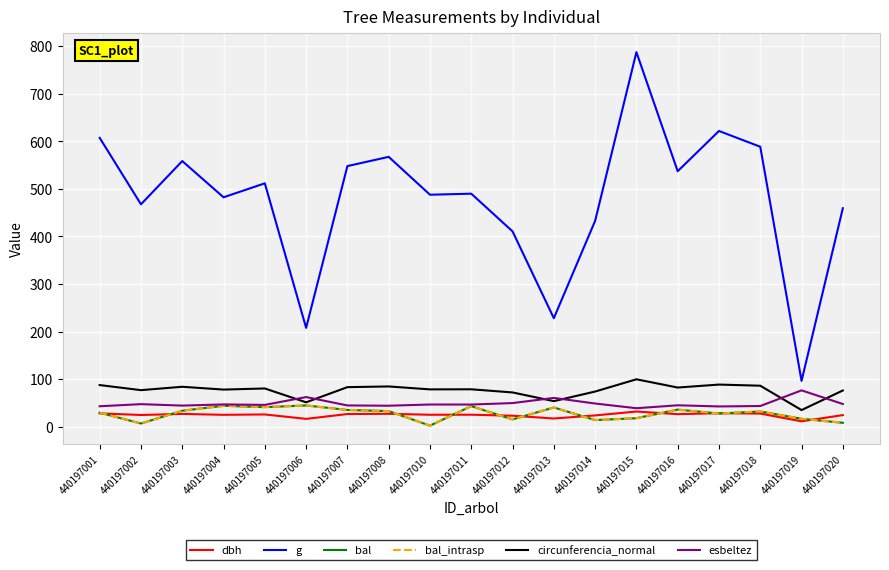

Is this an area chart (filled region under the line)?

No